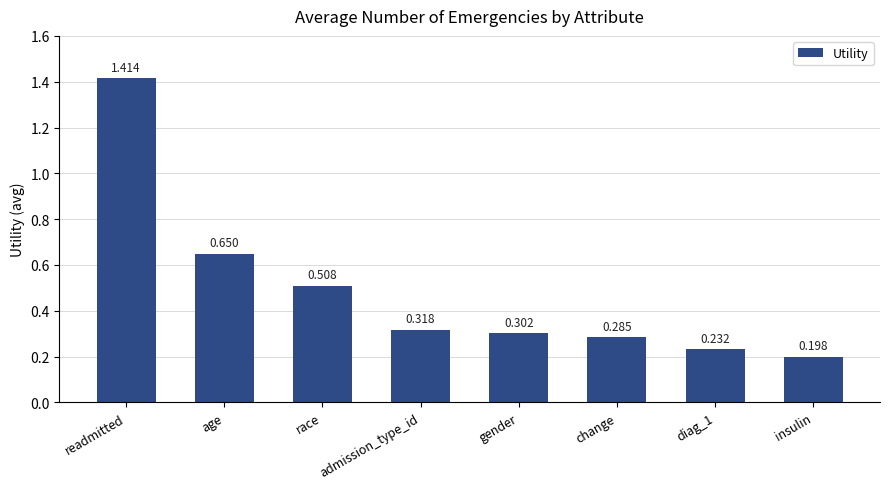

Where is the data nearest to the value 0?

insulin